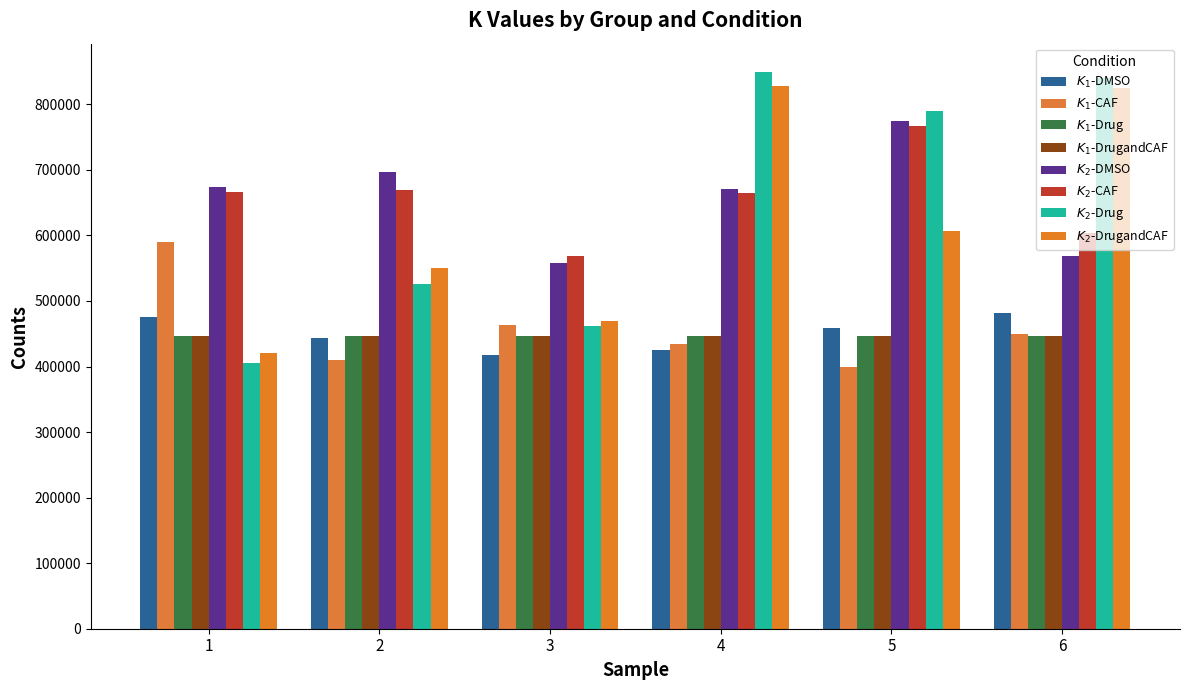

True or false: $K_2$-Drug has a value of 790196 at 5.

True